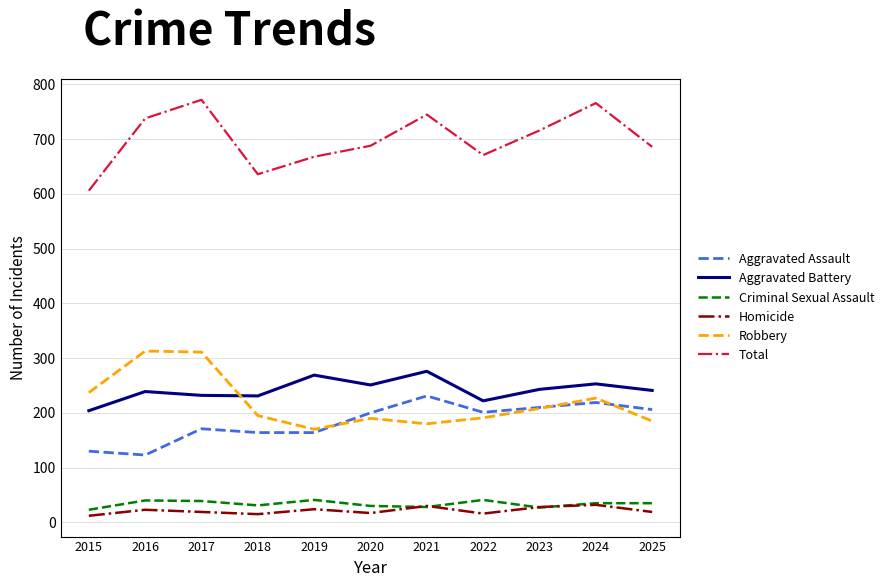

Is it true that Aggravated Battery equals 204 at 2015?

True